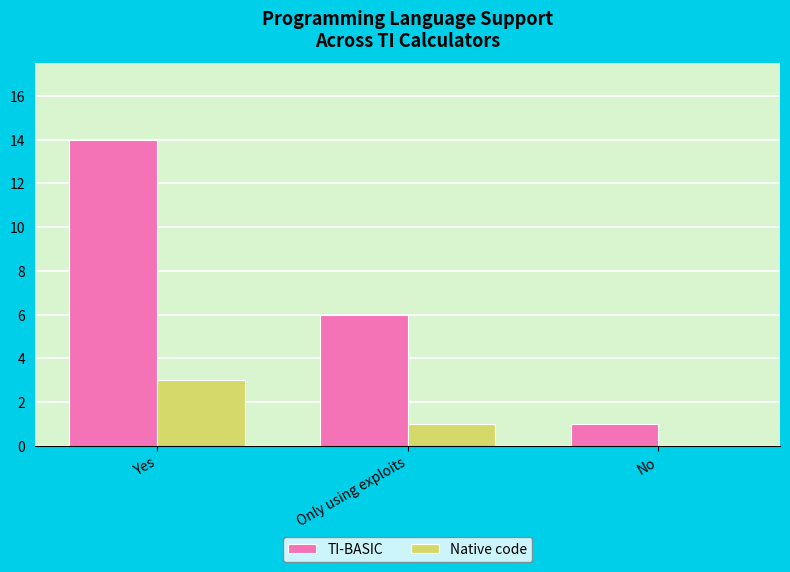

How many TI-BASIC values are between 1 and 14?

3